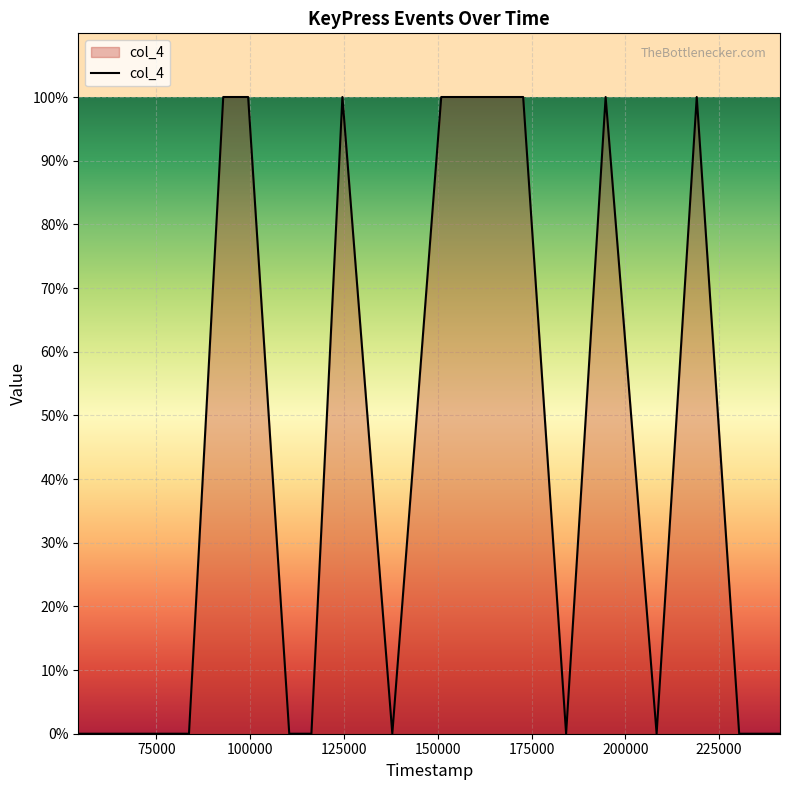

Reading left to right, extract all data points from this chart.

0	0	0	0	0	1	1	0	0	1	0	1	1	1	0	1	0	1	0	0